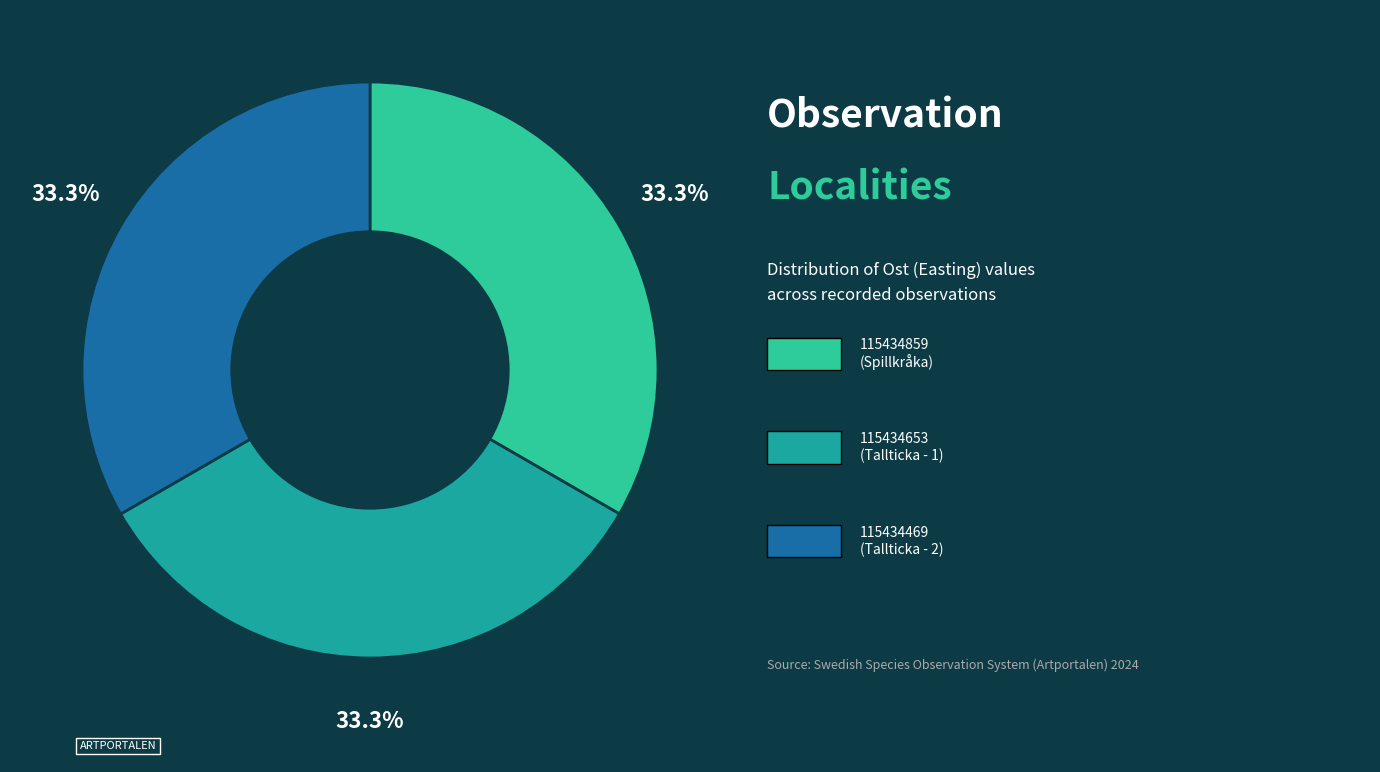

Does any single category account for the majority?

No